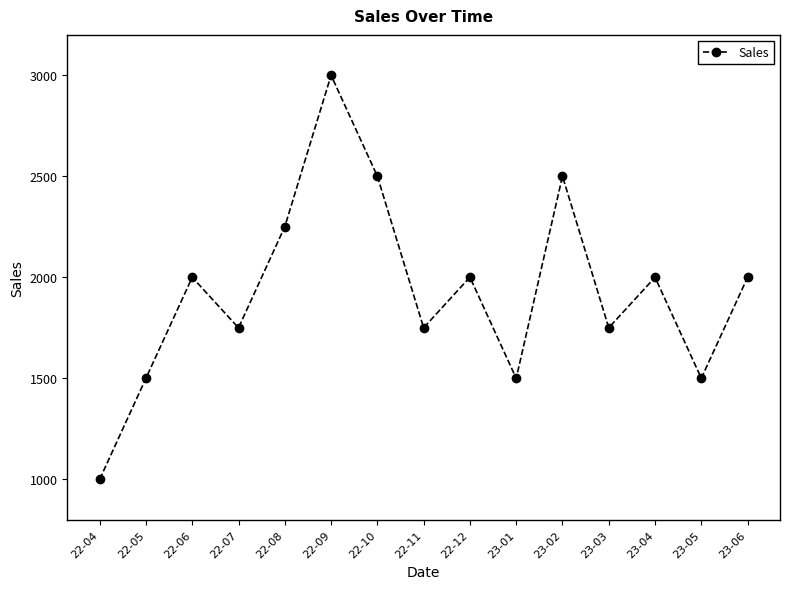

What is the value of the 5th point from the left?

2250.8